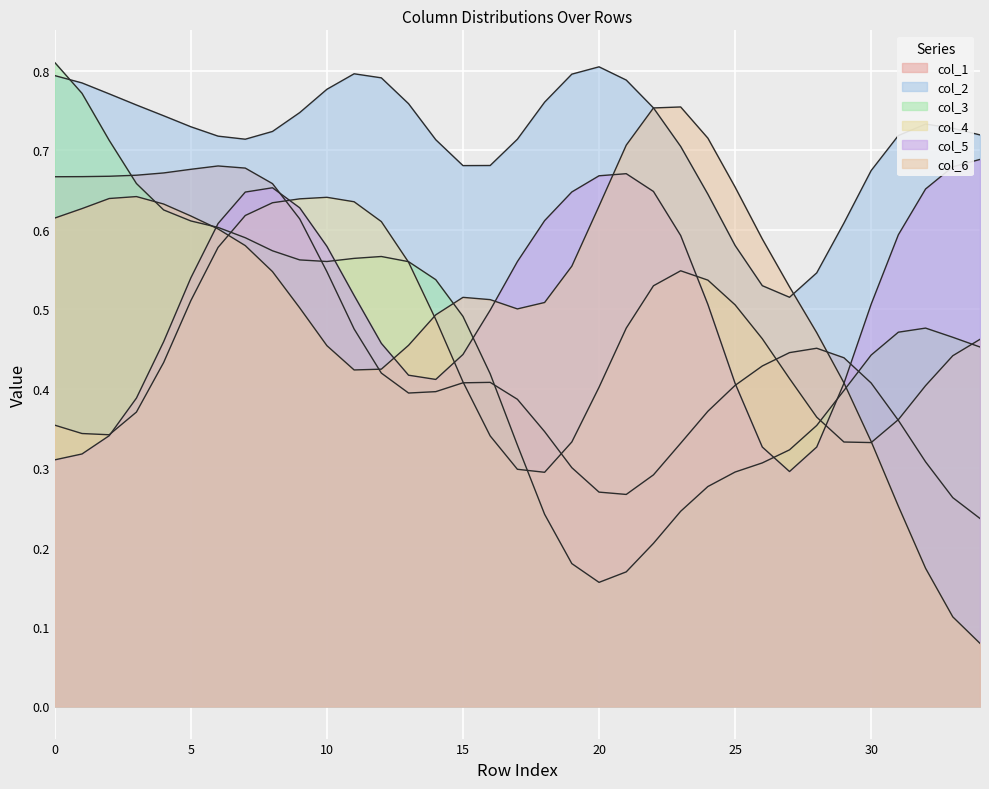

Does the chart display data point markers on the line(s)?

No